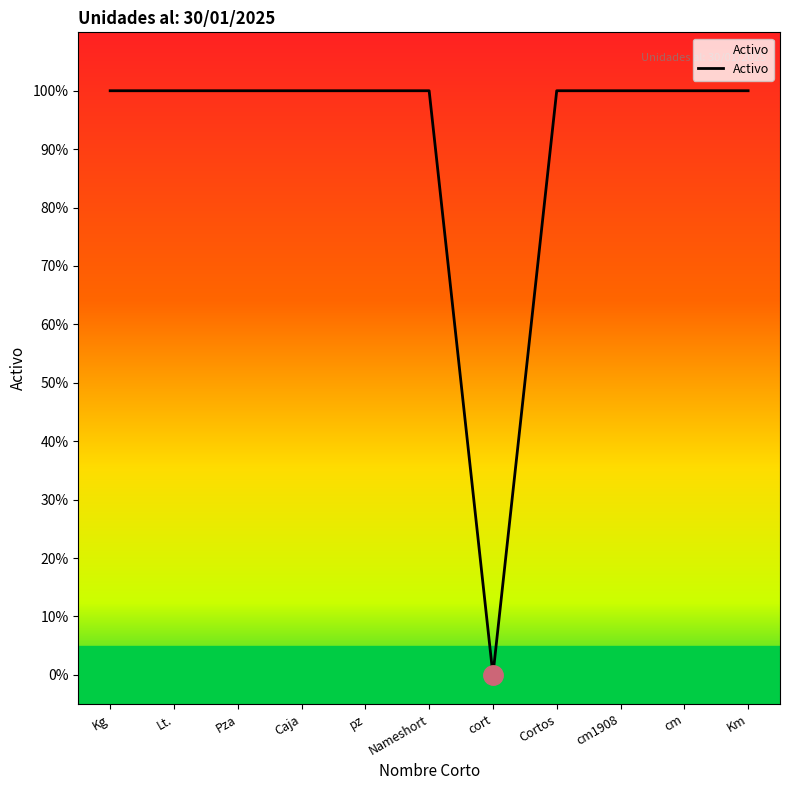

Is it true that the value at Nameshort is 0?

False